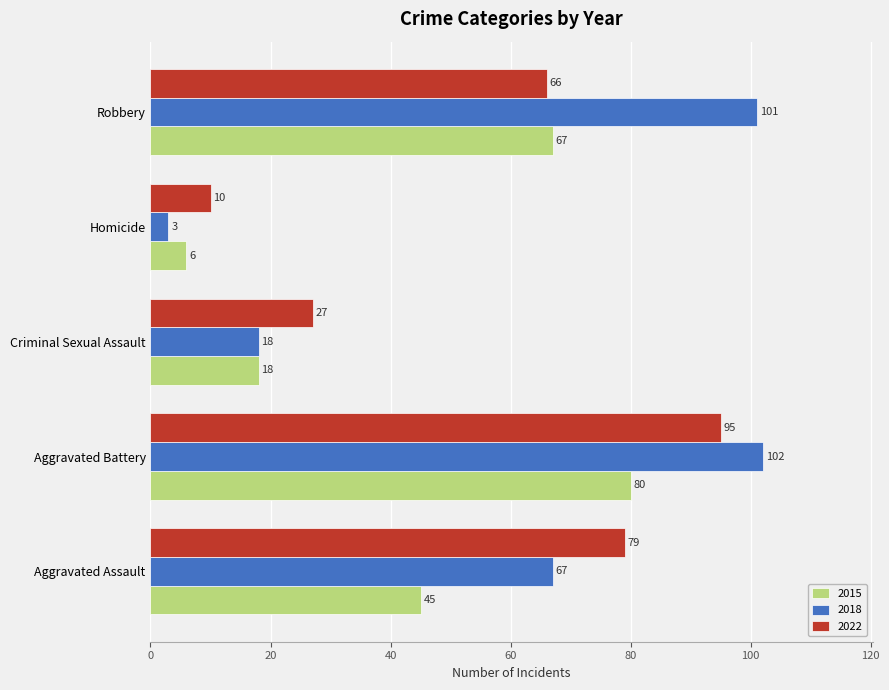

What is the difference between the maximum and minimum values in the 2022 series?

85